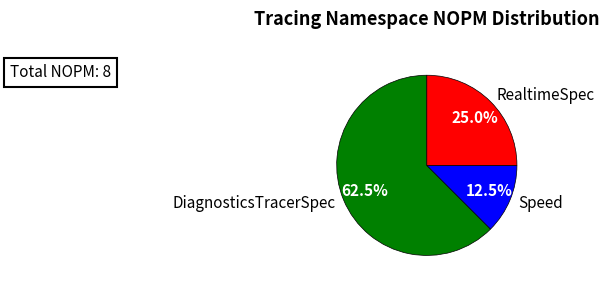

True or false: RealtimeSpec accounts for 31% of the total.

False